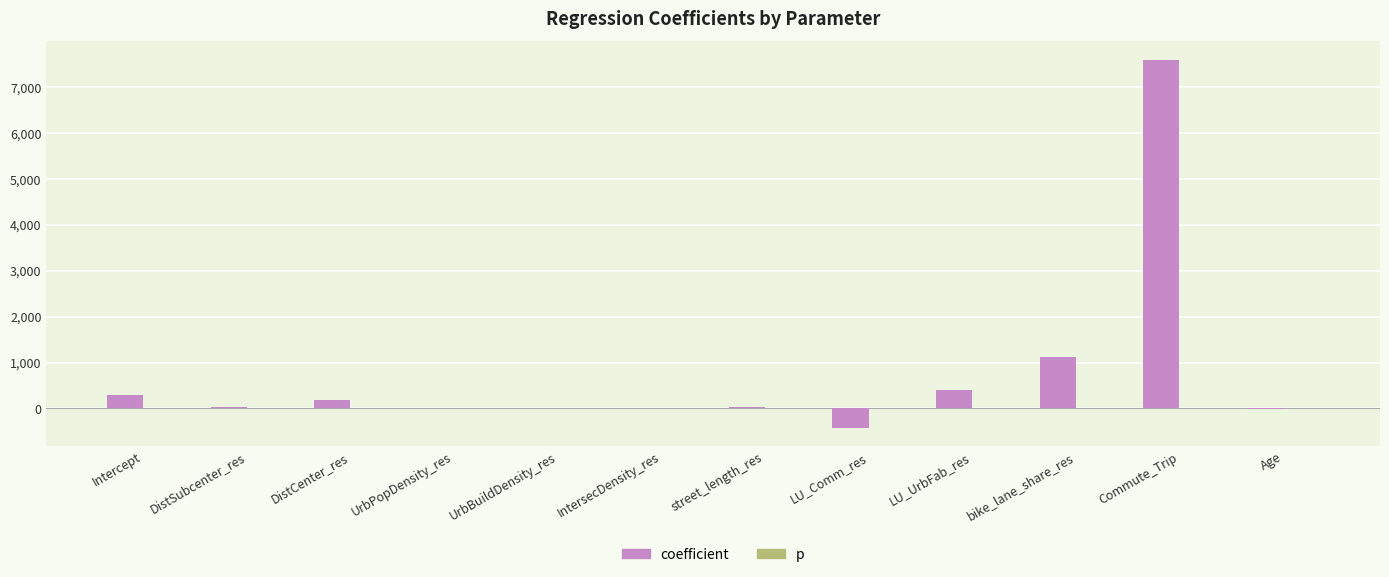

Which series has the largest total across all categories?

coefficient